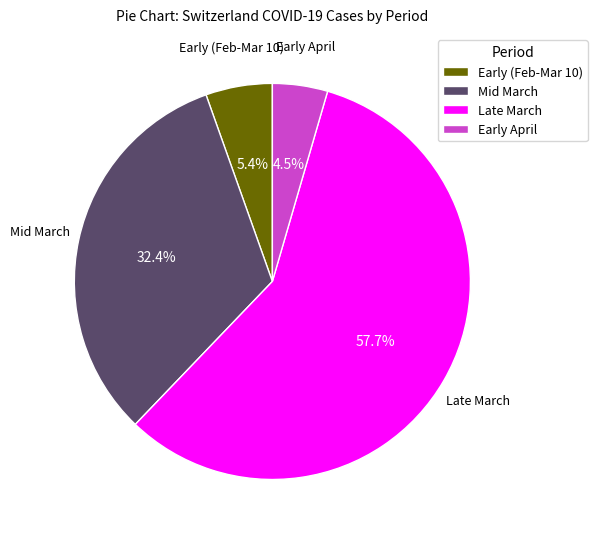

Which category has the smallest portion of the pie?

Early April